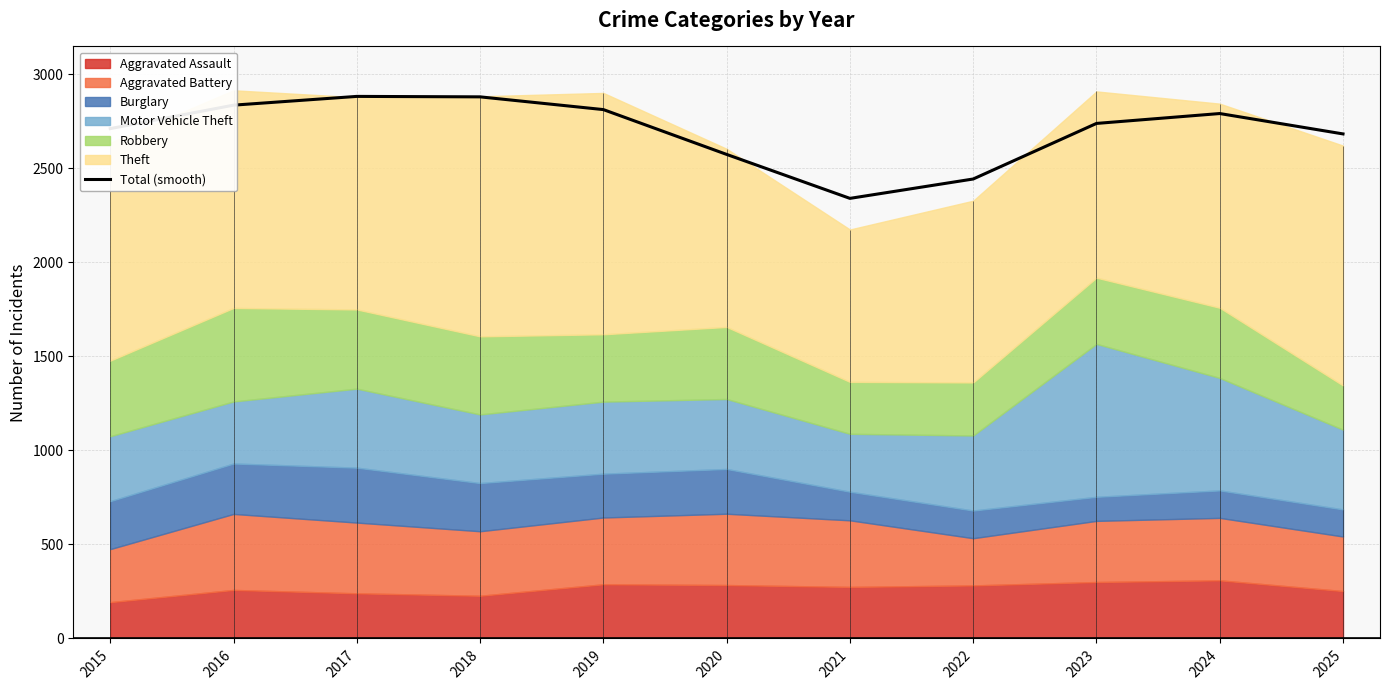

What is the greatest value displayed?

2881.6